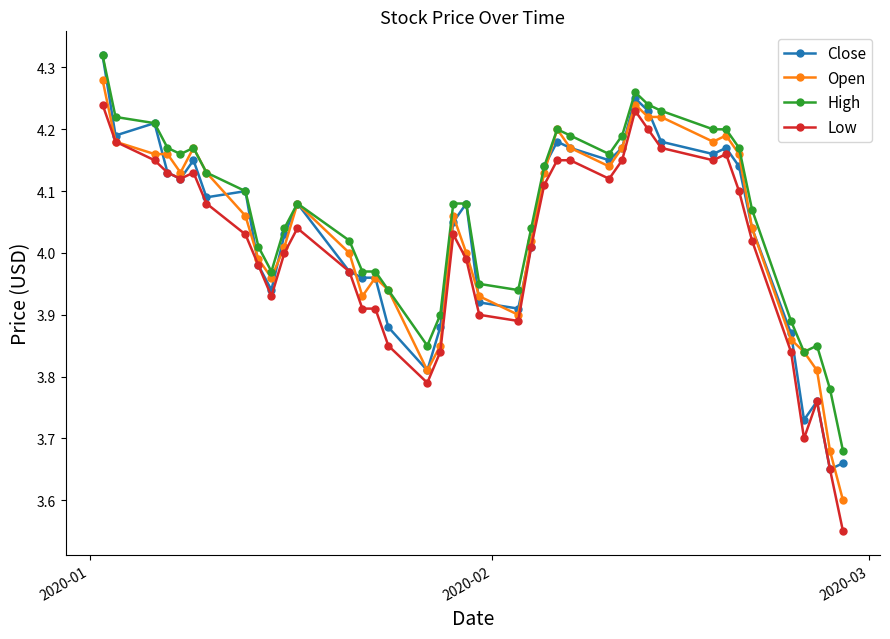

True or false: Low has more than 1 points higher than both neighbors.

True